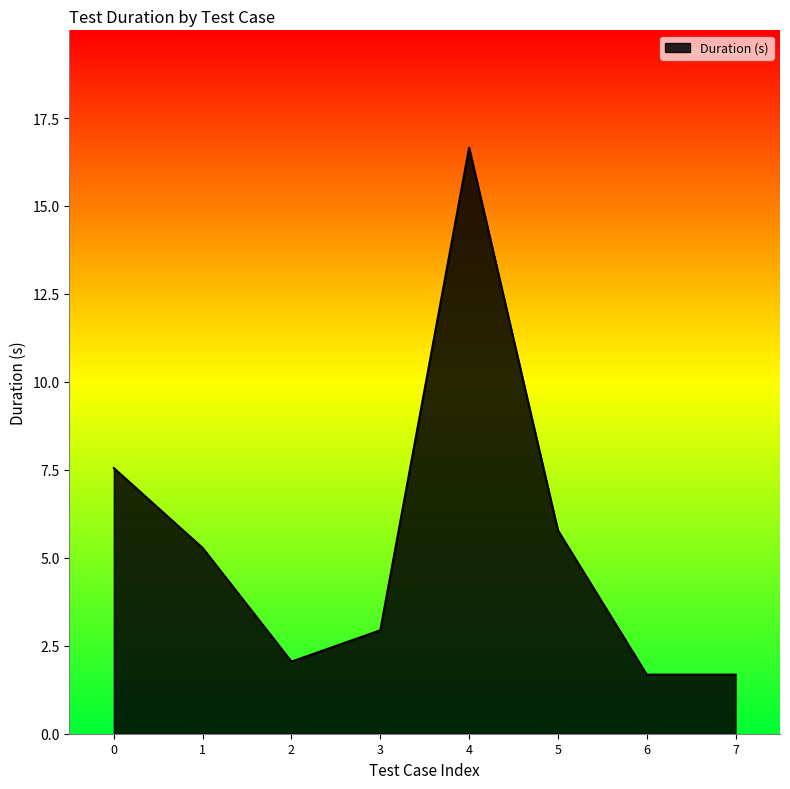

Where is the first local minimum?

2